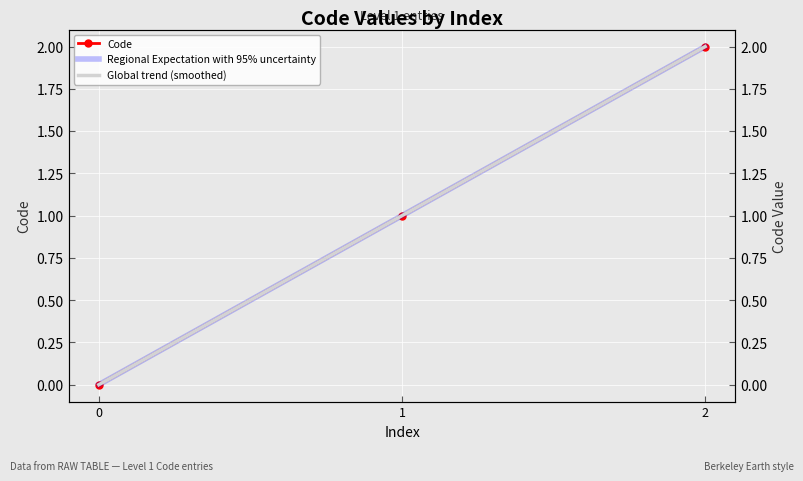

Rank the categories by Code value from lowest to highest.

0, 1, 2